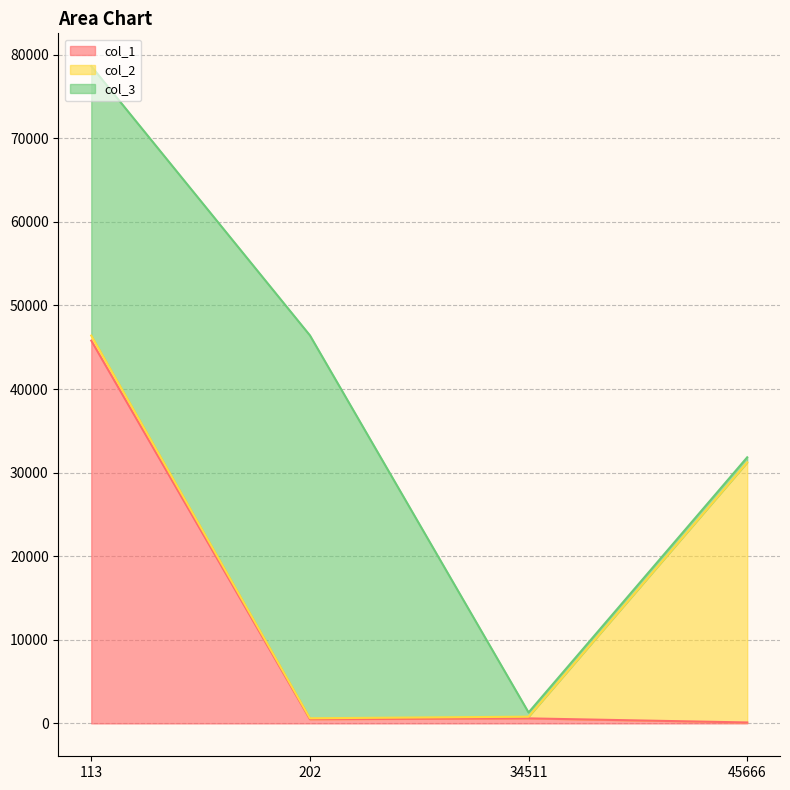

What is the sum of the col_2 values at 113 and 202?

718